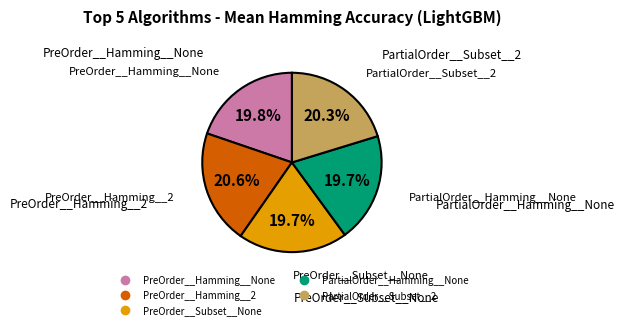

Is there any slice that represents more than half of the pie?

No